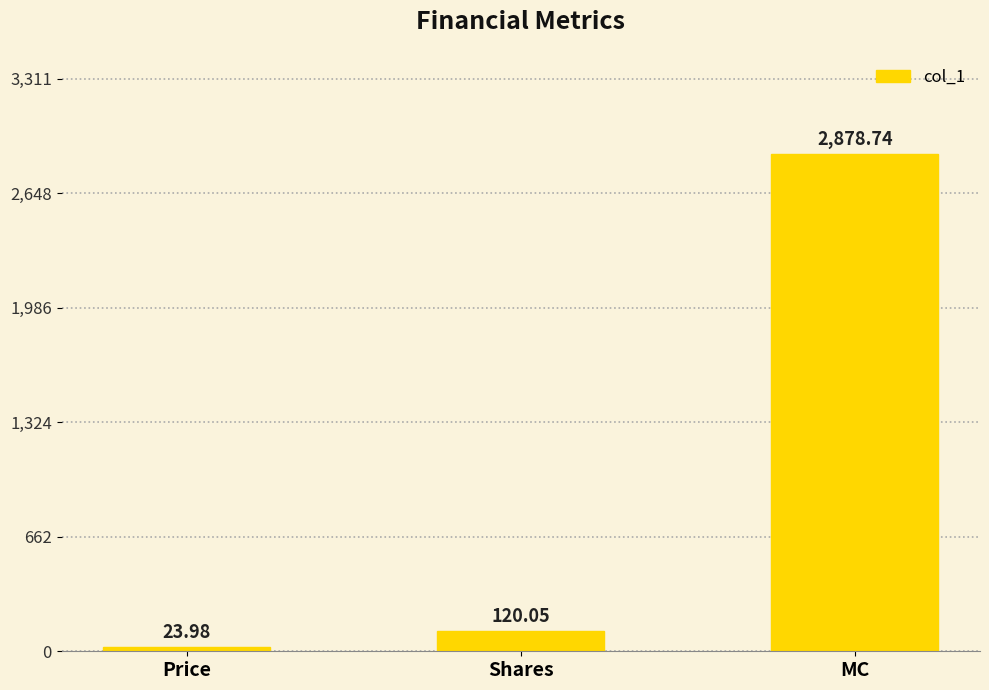

Where does the data first go above 120?

Shares